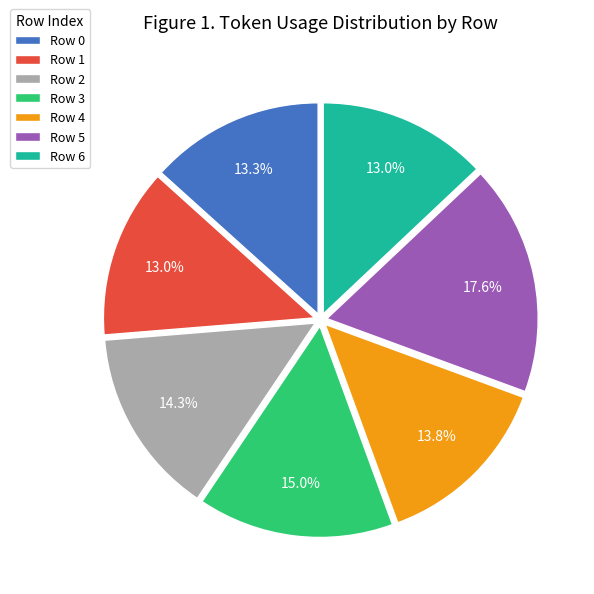

Which category has the biggest portion of the pie?

Row 5